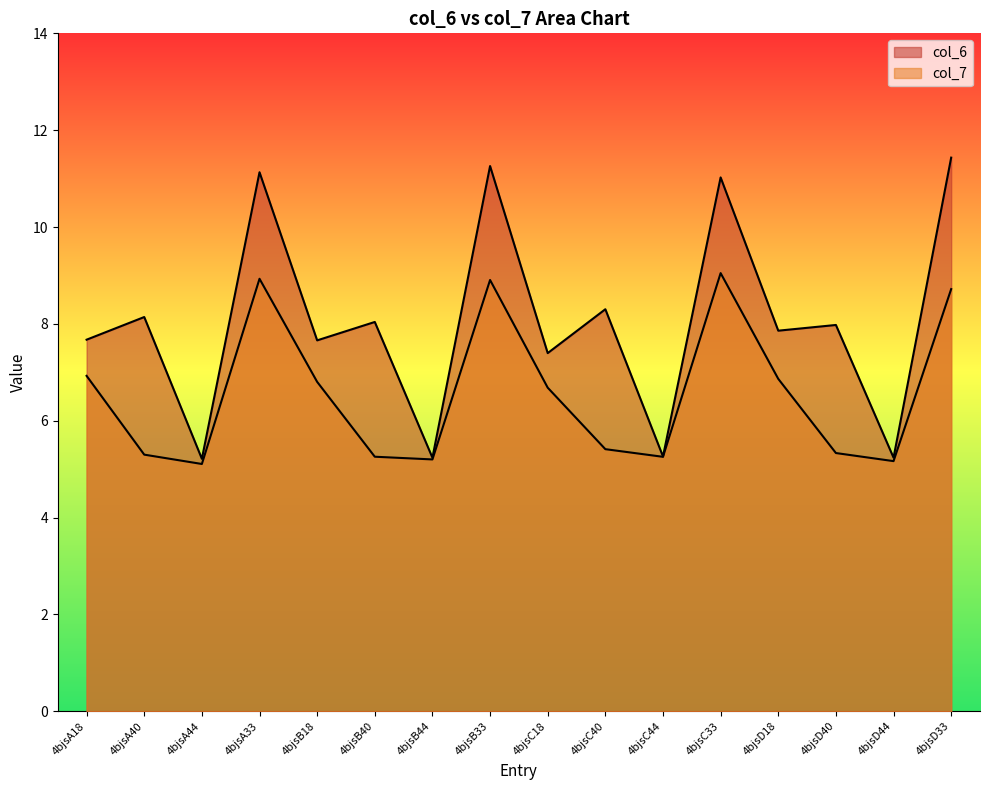

Reading right to left, what are all the values shown in this chart?

col_6: 4bjsD33=11.4	4bjsD44=5.2	4bjsD40=8.0	4bjsD18=7.9	4bjsC33=11.0	4bjsC44=5.3	4bjsC40=8.3	4bjsC18=7.4	4bjsB33=11.3	4bjsB44=5.2	4bjsB40=8.0	4bjsB18=7.7	4bjsA33=11.1	4bjsA44=5.2	4bjsA40=8.1	4bjsA18=7.7
col_7: 4bjsD33=8.7	4bjsD44=5.2	4bjsD40=5.3	4bjsD18=6.9	4bjsC33=9.0	4bjsC44=5.3	4bjsC40=5.4	4bjsC18=6.7	4bjsB33=8.9	4bjsB44=5.2	4bjsB40=5.3	4bjsB18=6.8	4bjsA33=8.9	4bjsA44=5.1	4bjsA40=5.3	4bjsA18=6.9